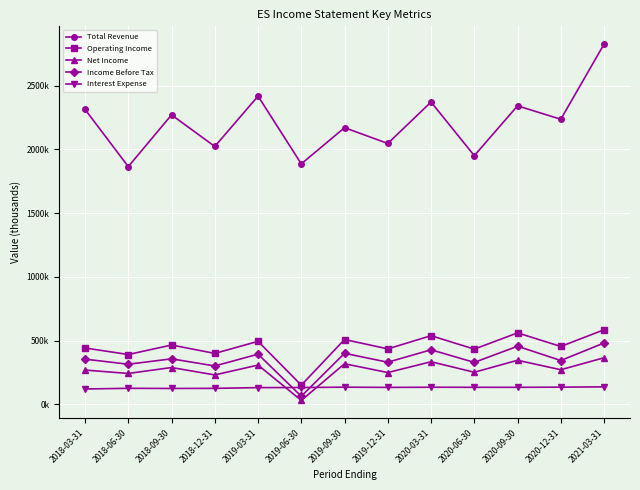

How many interior local peaks does the Operating Income series have?

5